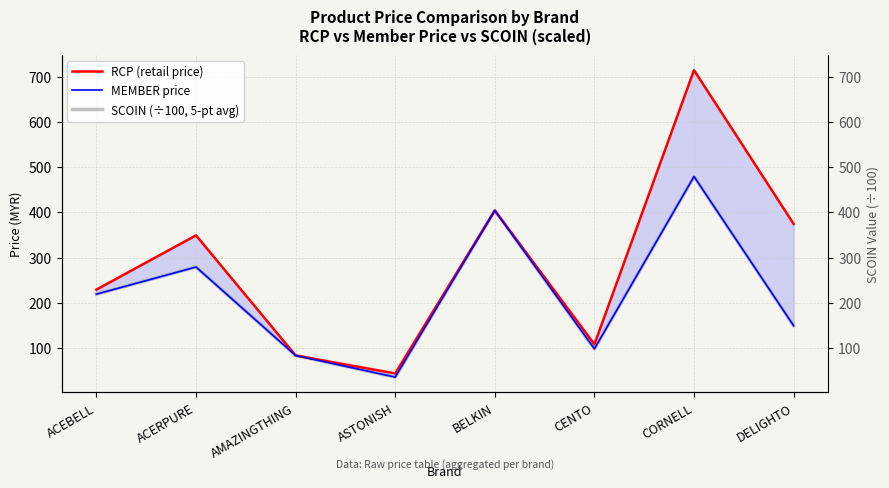

At which label does RCP (retail price) reach its minimum?

ASTONISH